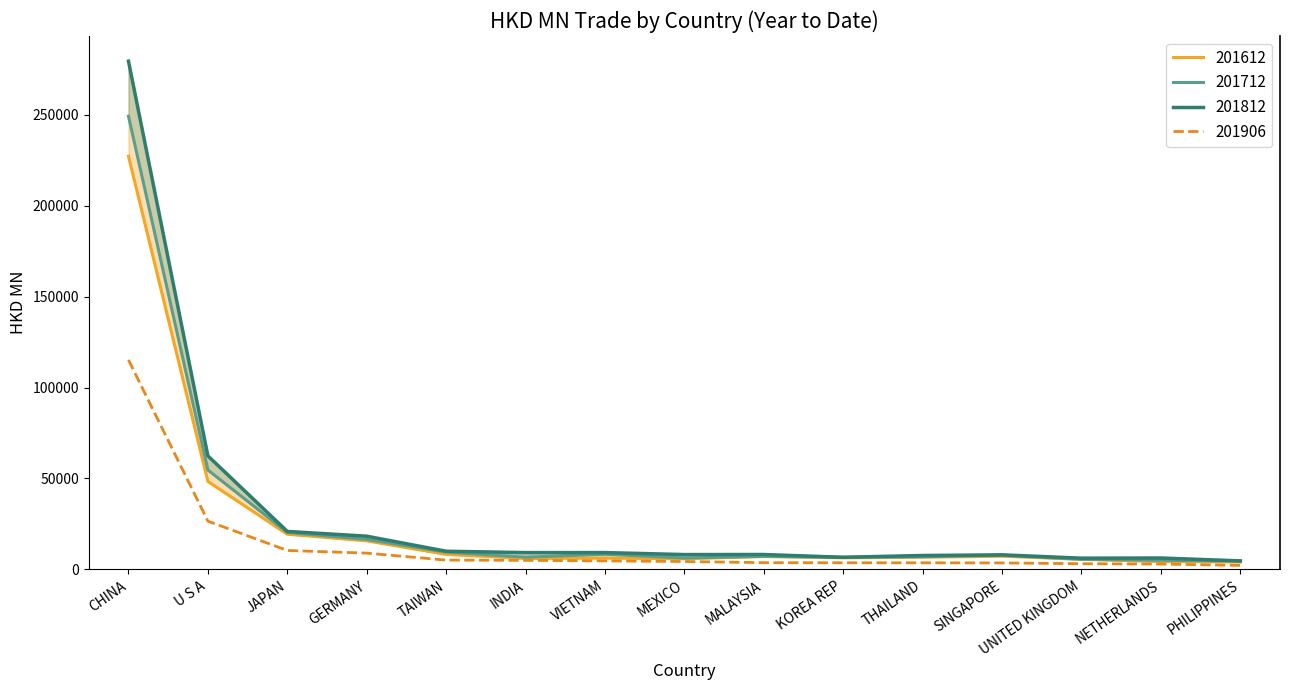

Which series has the widest spread of values?

201812